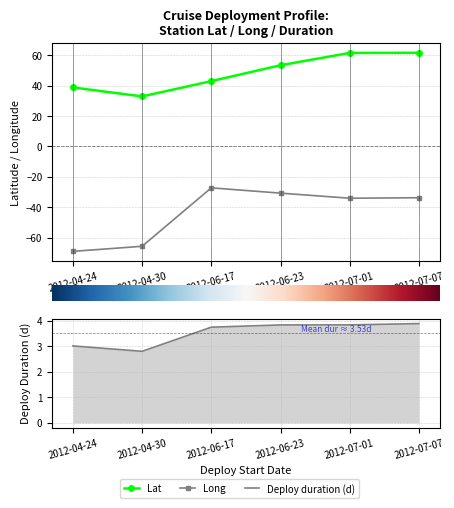

How many interior local valleys does the Deploy duration (d) series have?

1